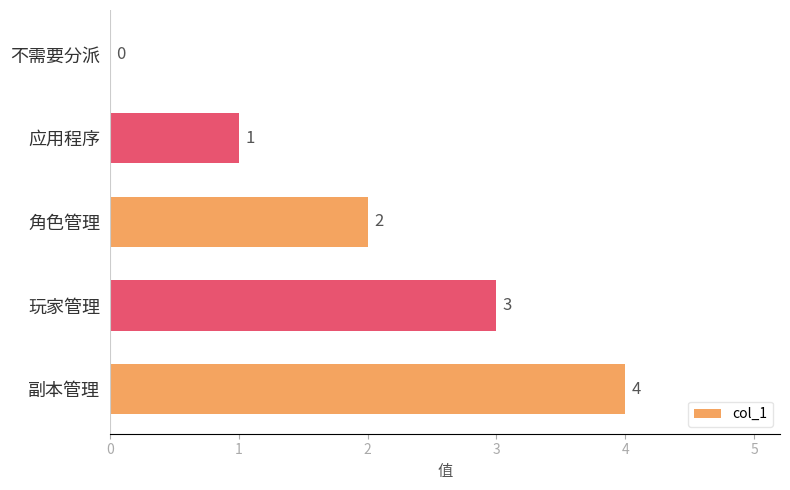

What is the sum of all values?

10